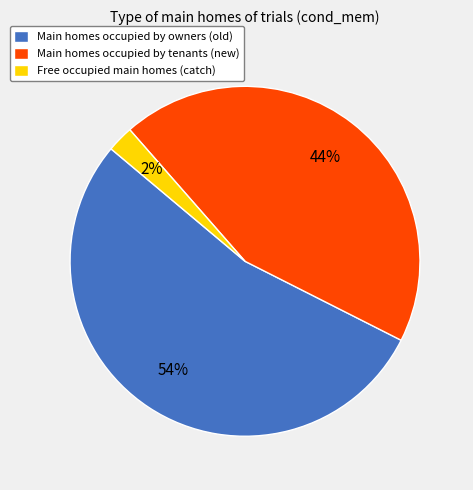

To the nearest percent, what percentage of the pie is Main homes occupied by owners (old)?

54%